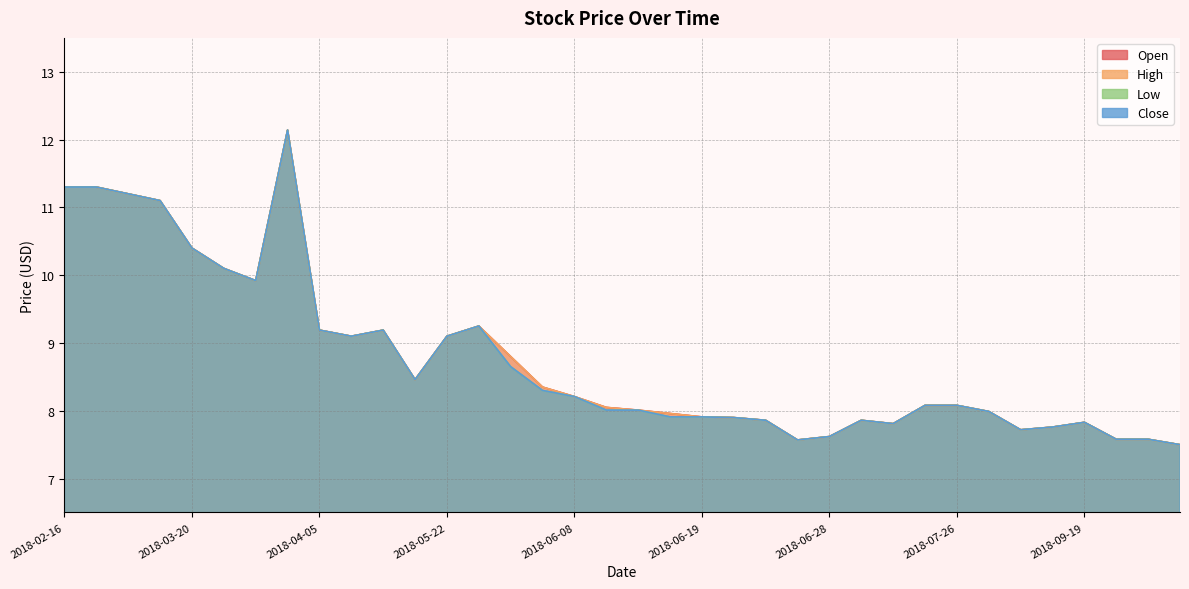

At which label does Low first exceed 8?

2018-02-16